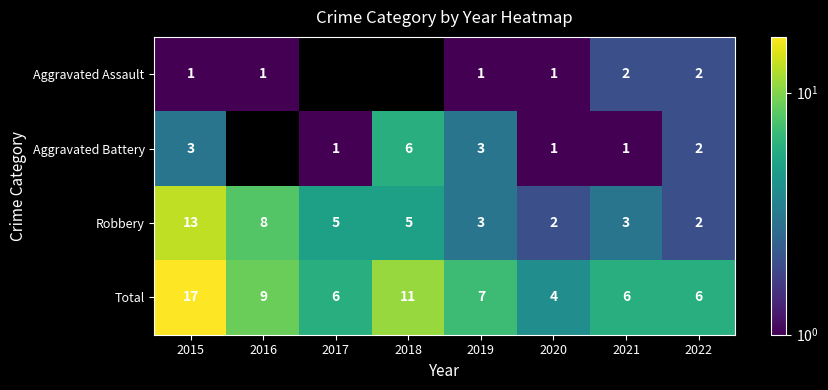

What is the spread (max minus min) of values at 2019?

6